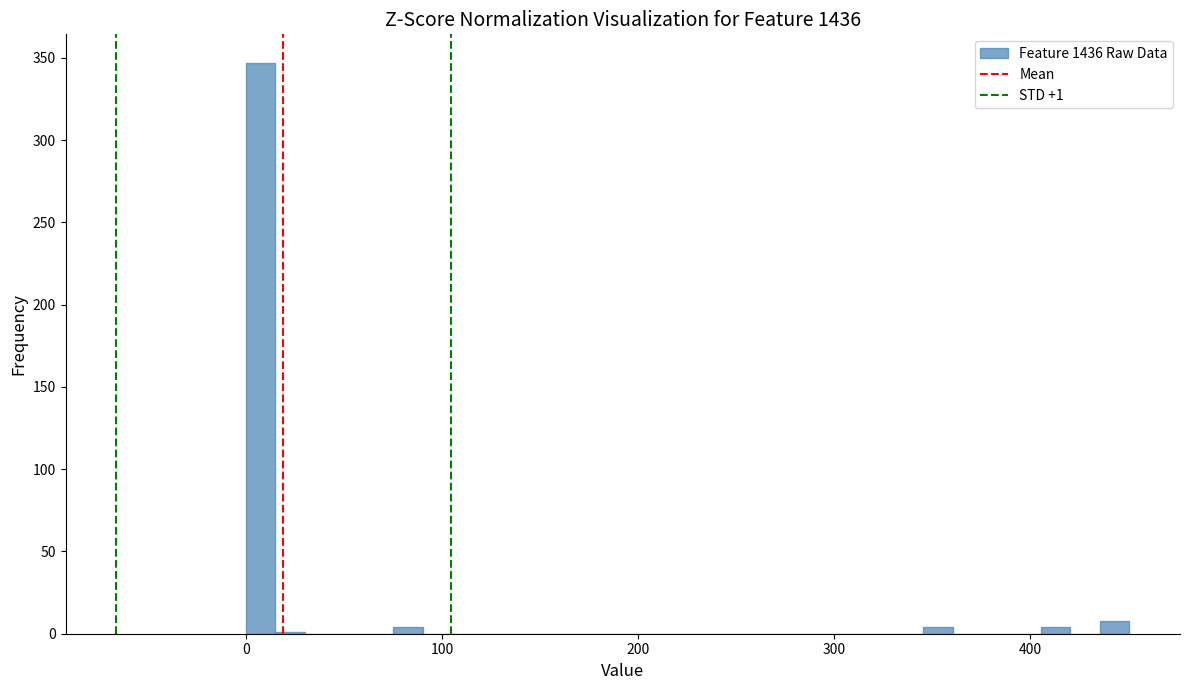

Read against the x-axis, roughly where is the centre of the tallest bar?

10